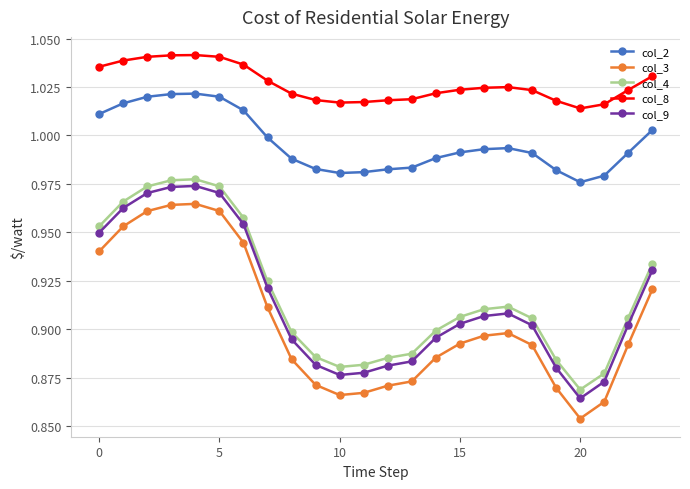

What is the sum of all col_4 values?

22.0